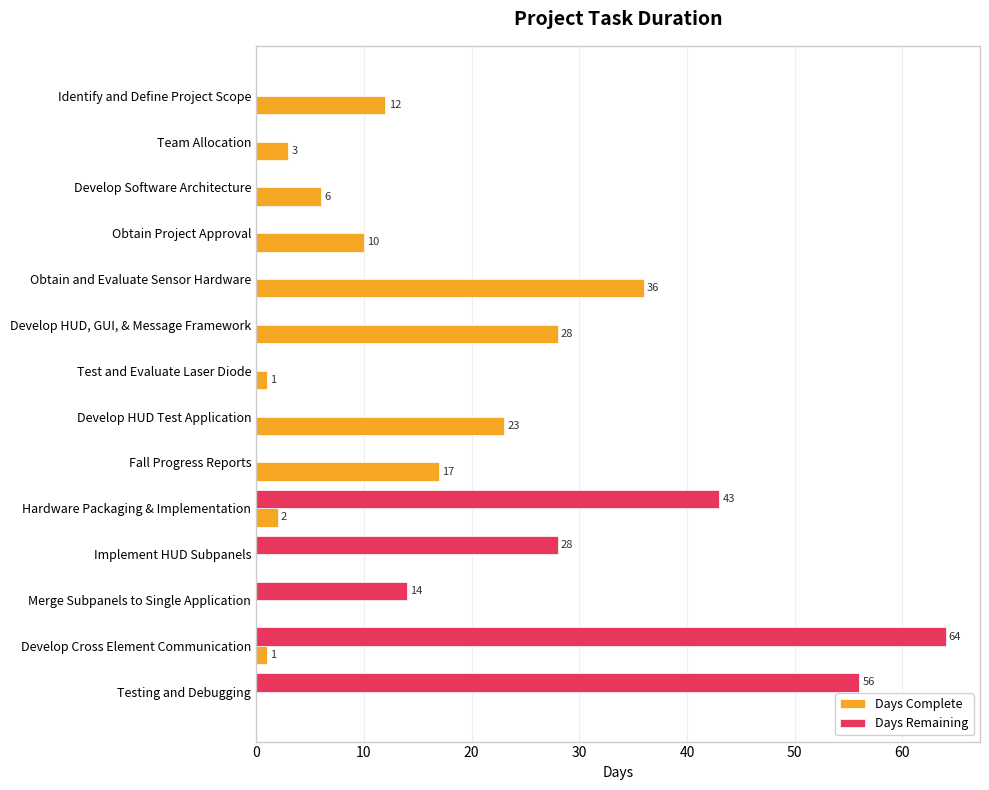

The value of Days Complete at Implement HUD Subpanels is 21. True or false?

False